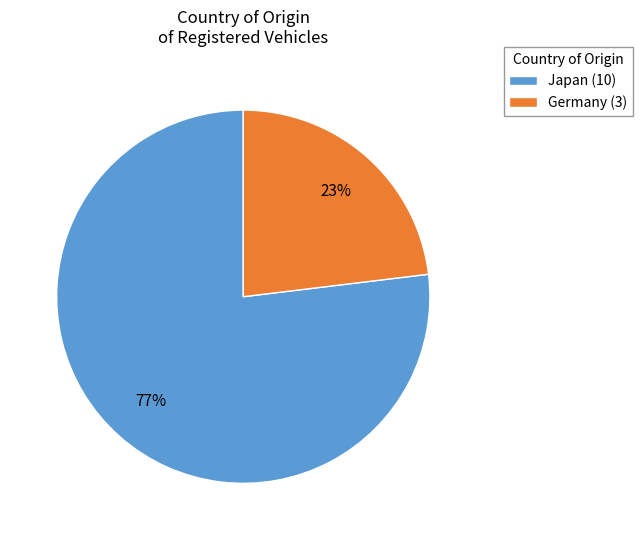

Which category accounts for the majority?

Japan